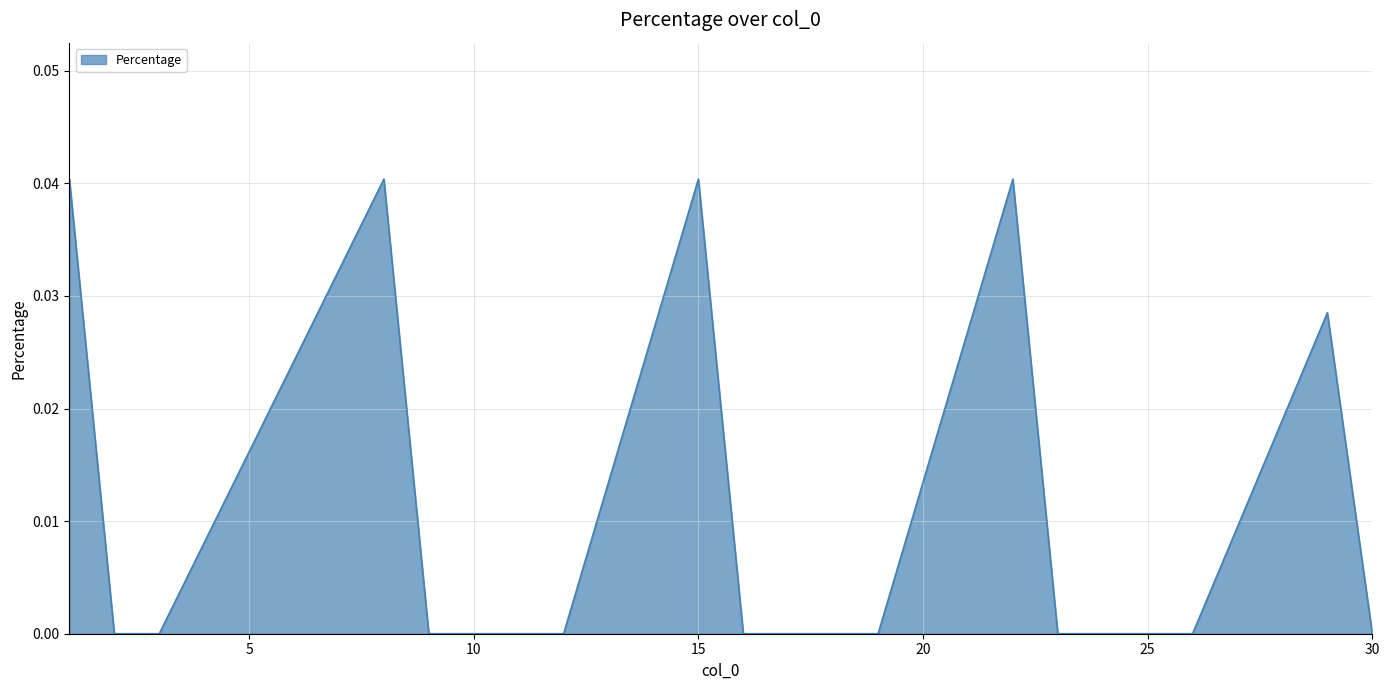

Does the chart display data point markers on the line(s)?

No